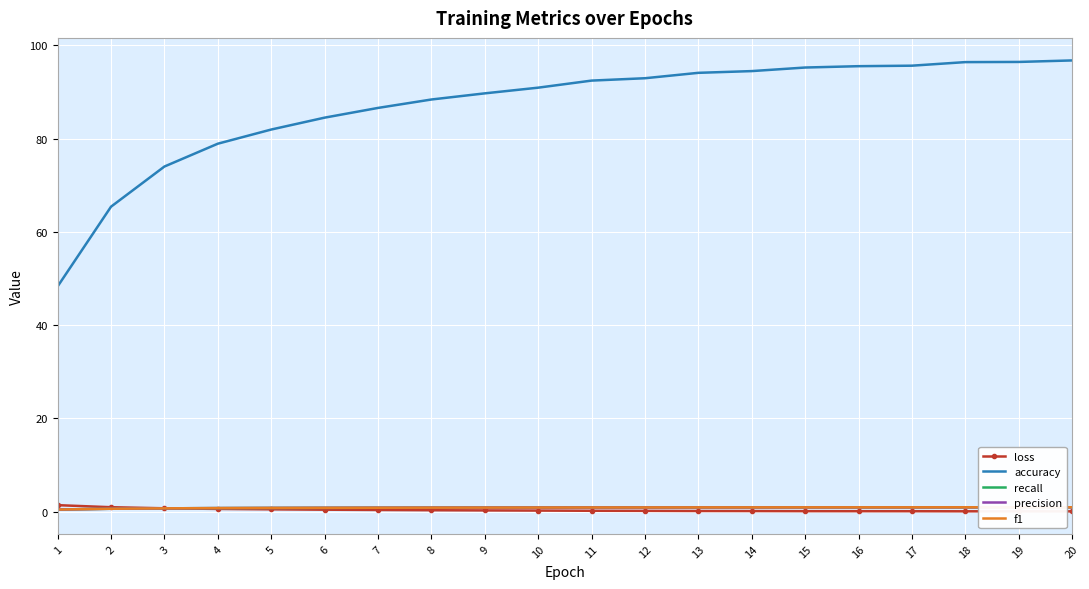

True or false: accuracy and precision cross at least once.

False